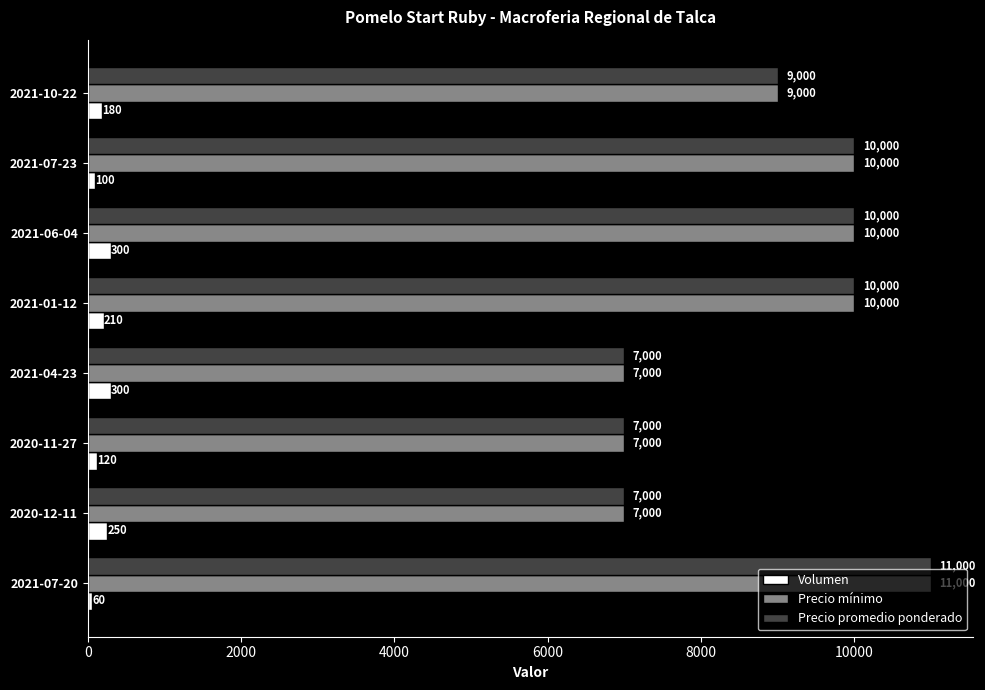

What is the spread (max minus min) of values at 2021-07-23?

9900